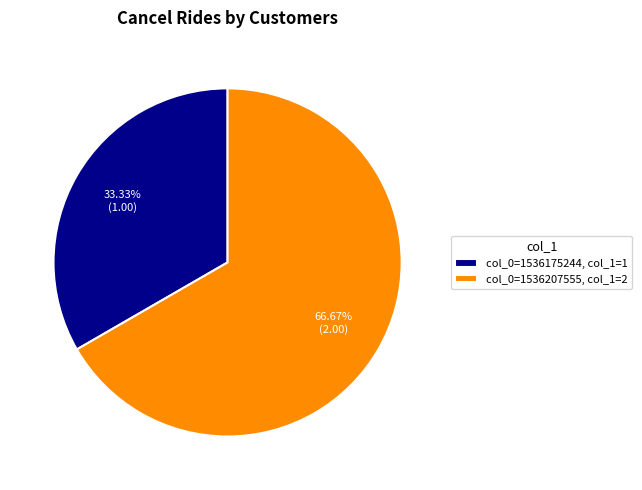

To the nearest percent, what is the difference between the largest and smallest slice percentages?

33%